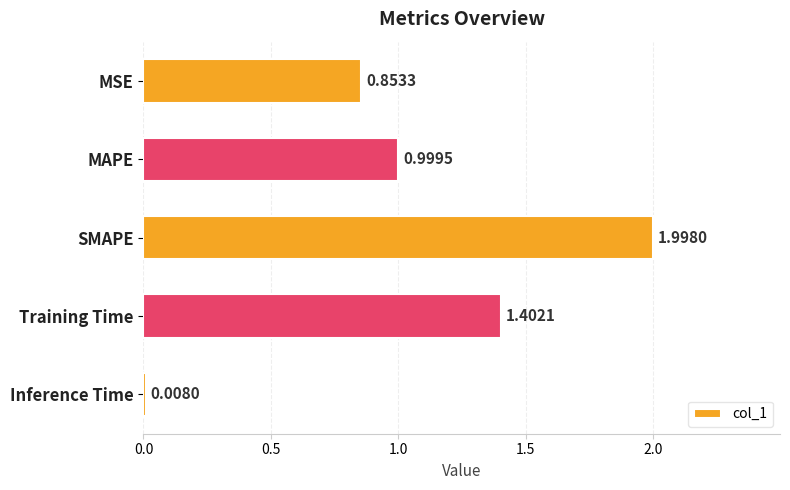

Are the bars grouped side by side (vs. stacked)?

No